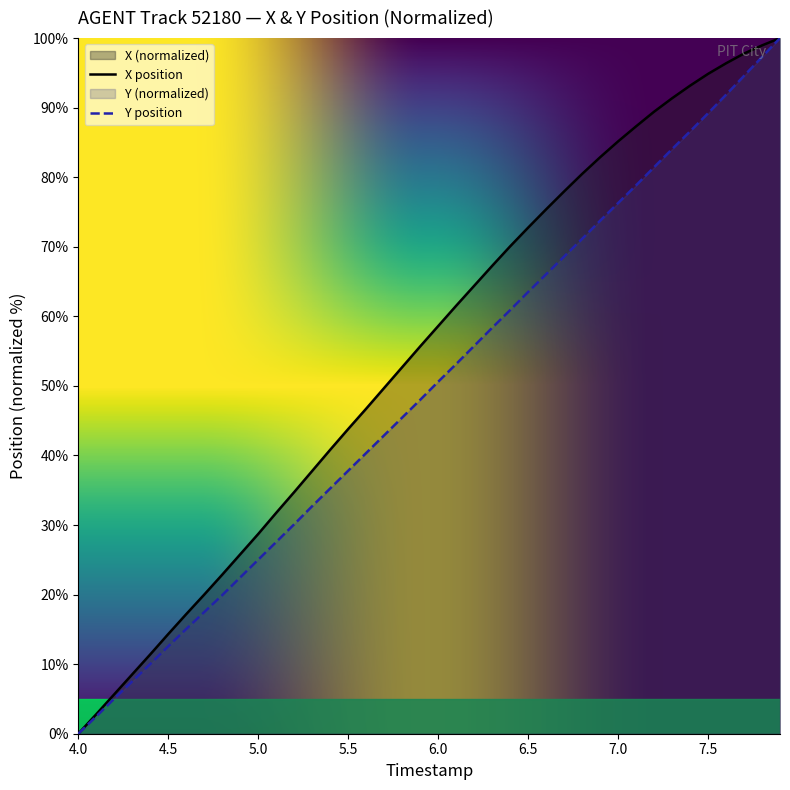

At which category does the chart reach its minimum across all series?

4.0